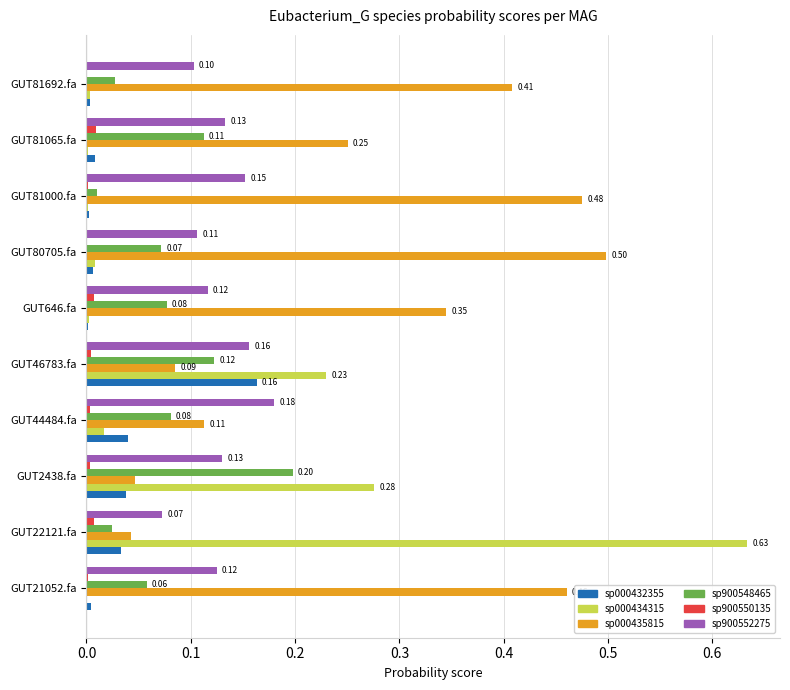

Which label corresponds to the largest value in the chart?

GUT22121.fa